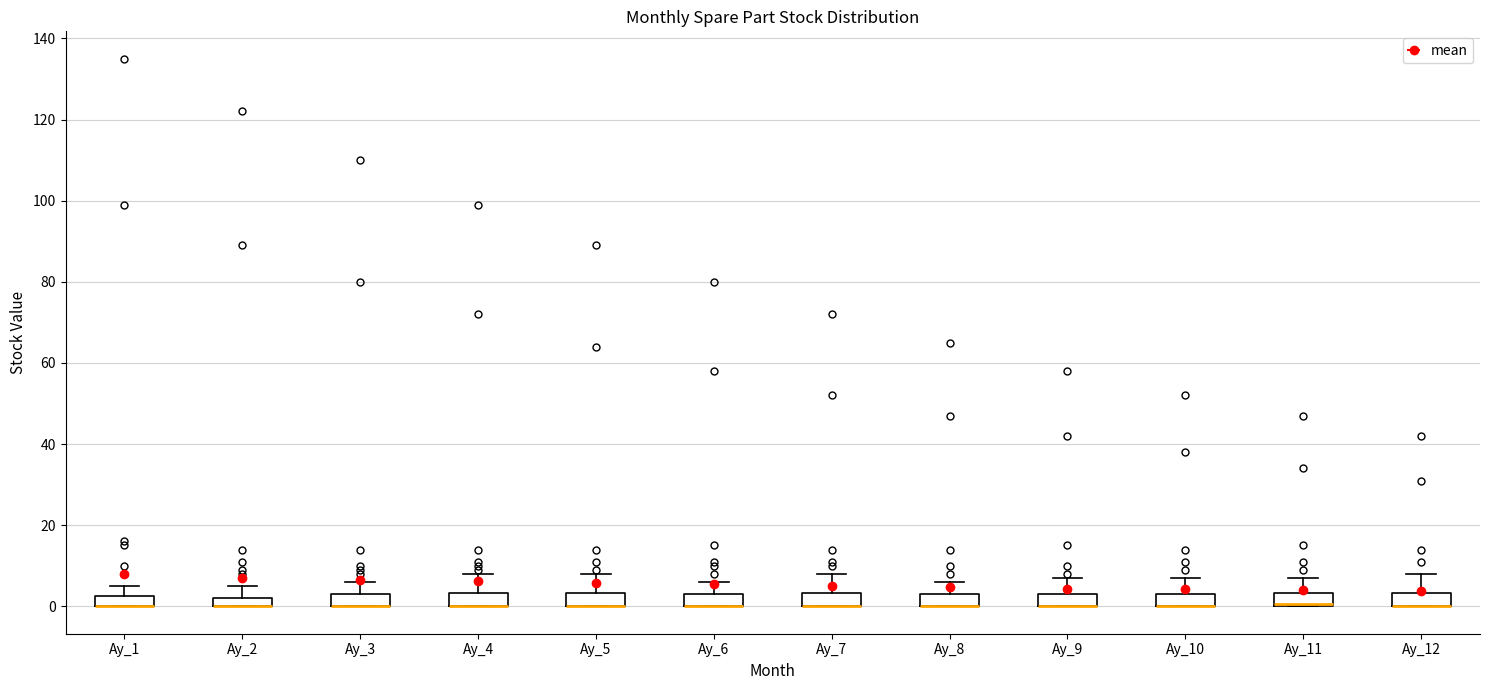

Where is the lower edge of the box for Ay_9 on the y-axis? The values are not printed on the chart, so give them approximately, as read against the axis.

0